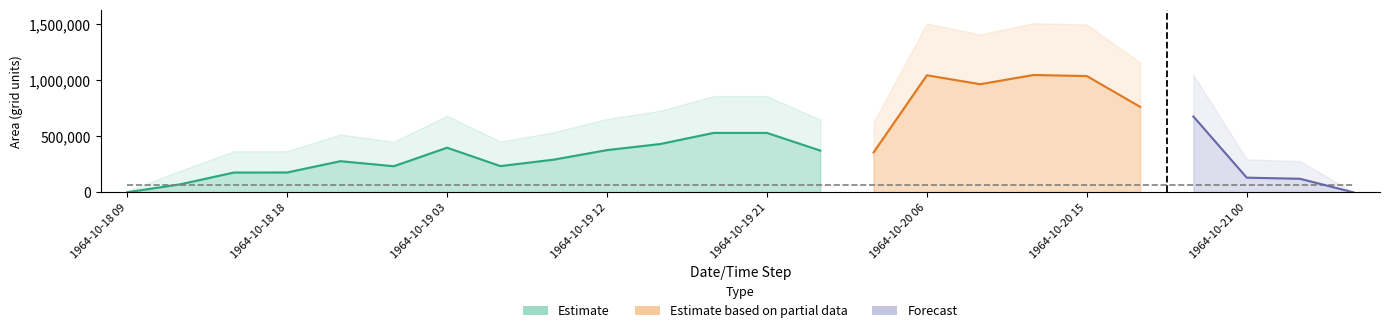

True or false: area has a value of 380880.9 at 20.

False